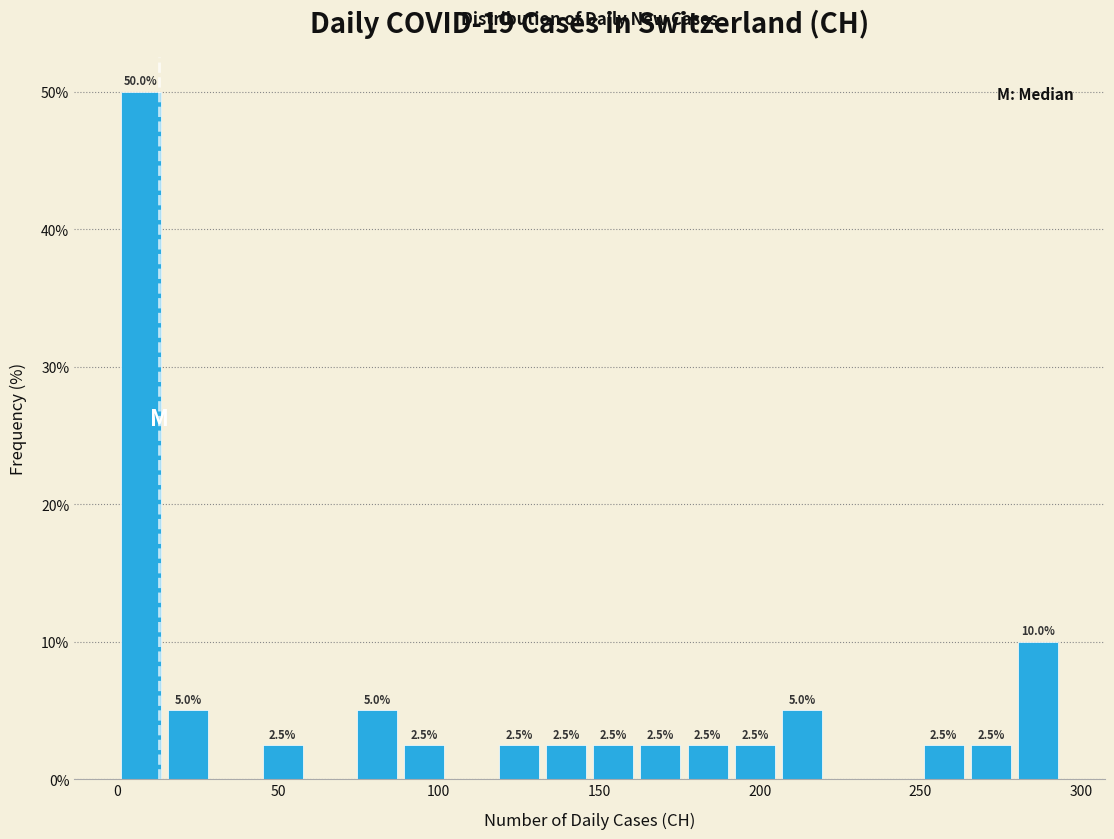

Around what value on the x-axis is the tallest bar? Give the approximate position of its centre, as read against the axis.

5